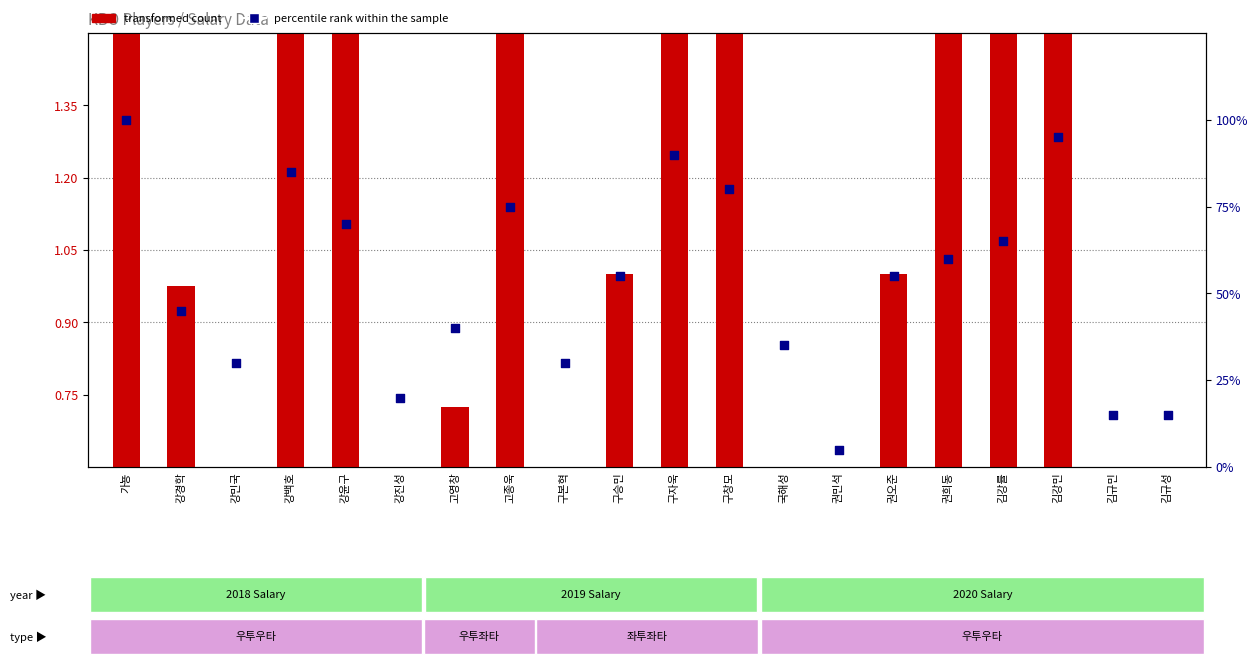

Is the value of percentile rank within the sample at 권민석 greater than the value of transformed count at 구창모?

Yes